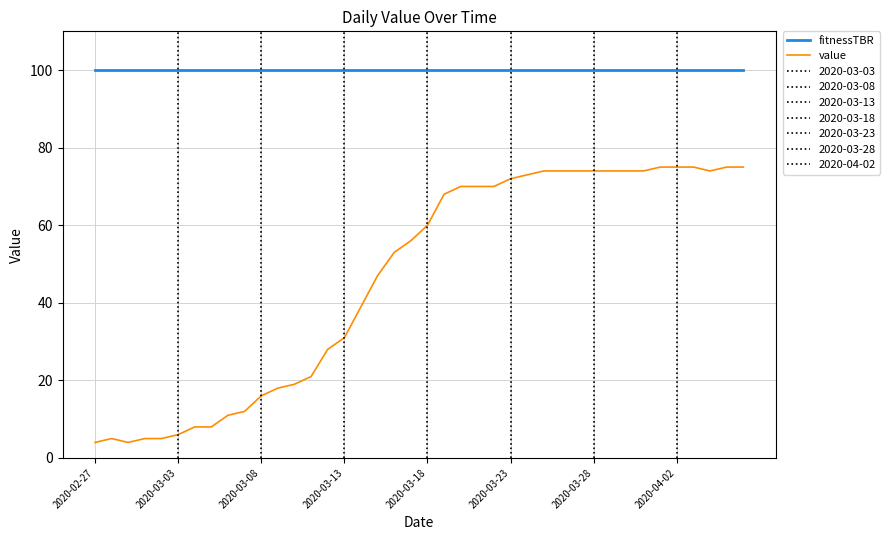

What is the highest value of the fitnessTBR series?

100